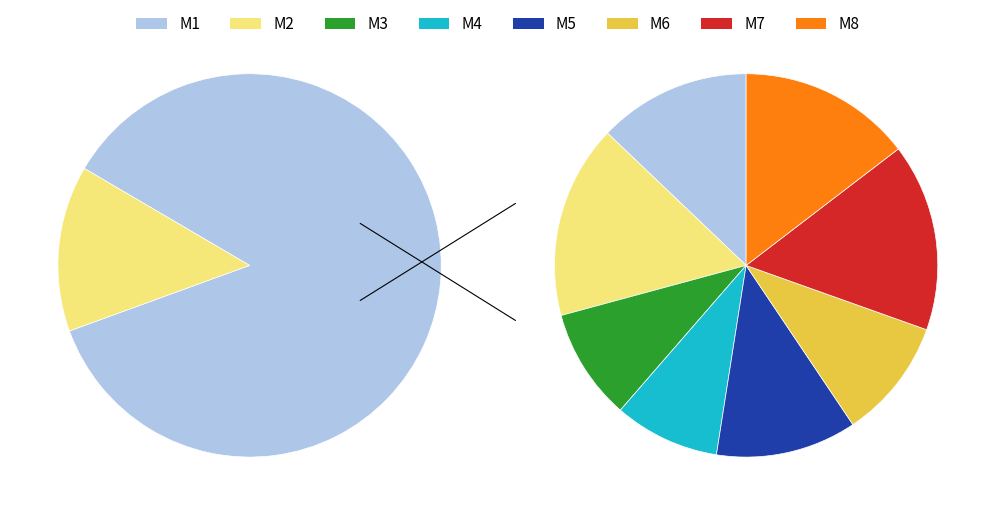

What percentage do M7 and M5 together represent?

27.7%